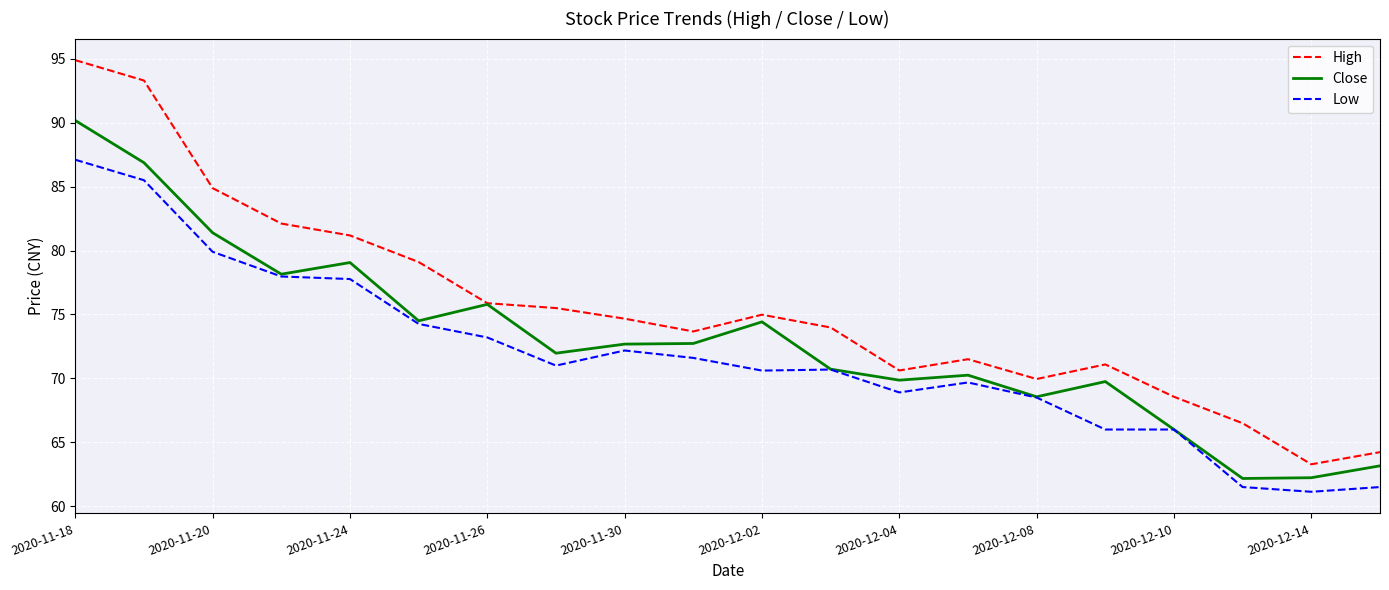

Rank the series by their average value, from highest to lowest.

High, Close, Low